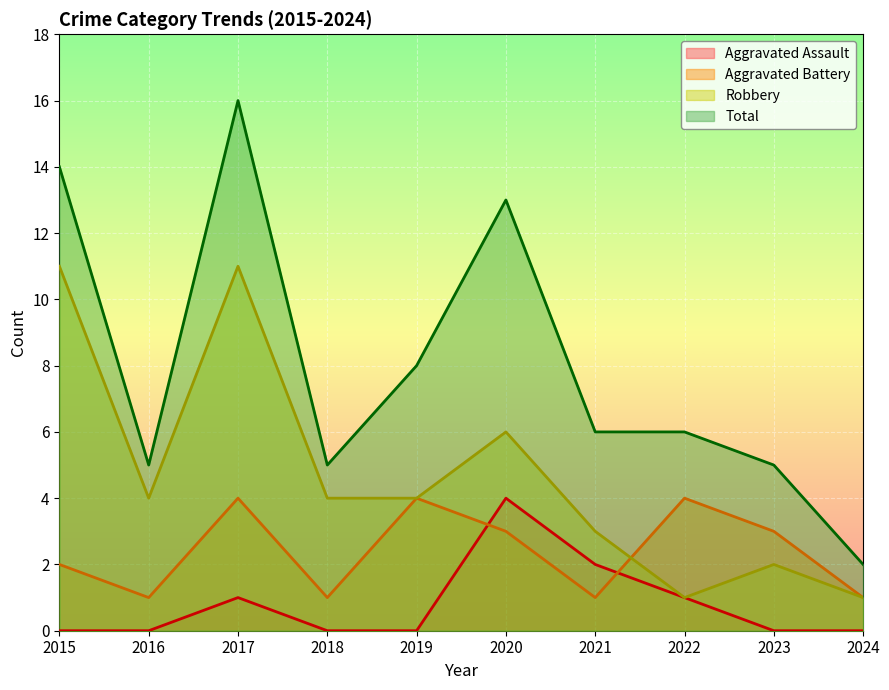

At which category does the chart reach its minimum across all series?

2015